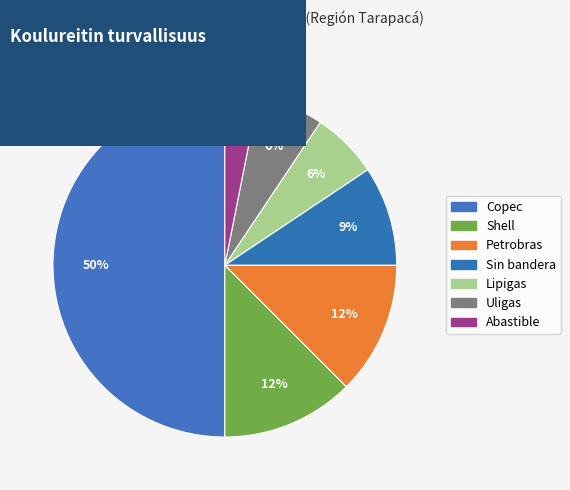

Does Uligas account for over 50% of the chart?

No